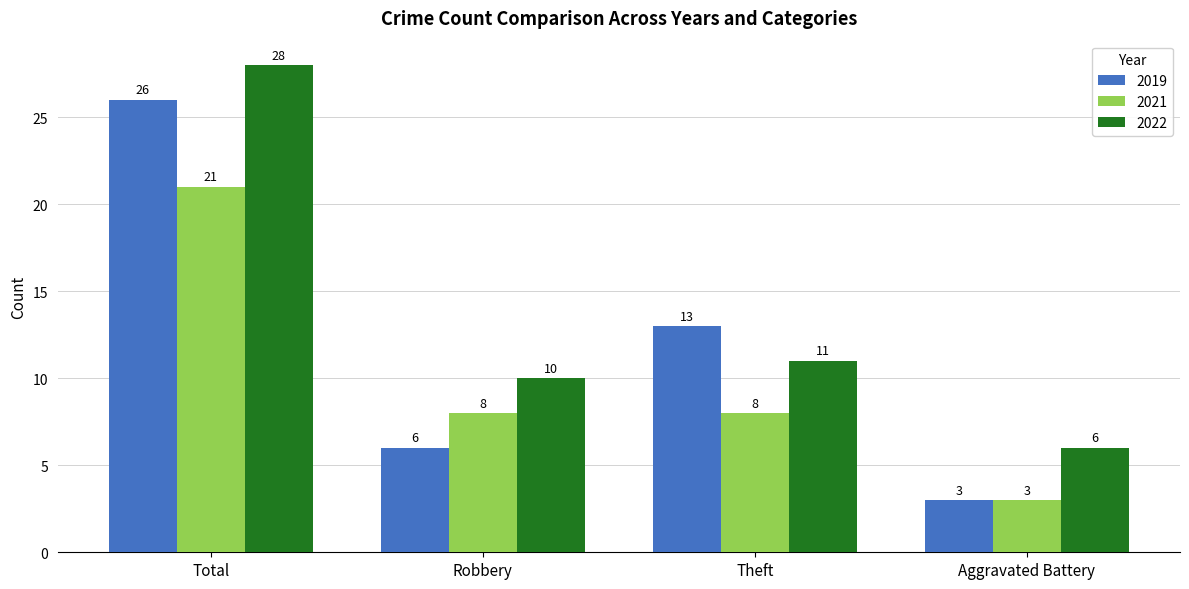

What value does the 2019 series have at Total, to the nearest 5?

25